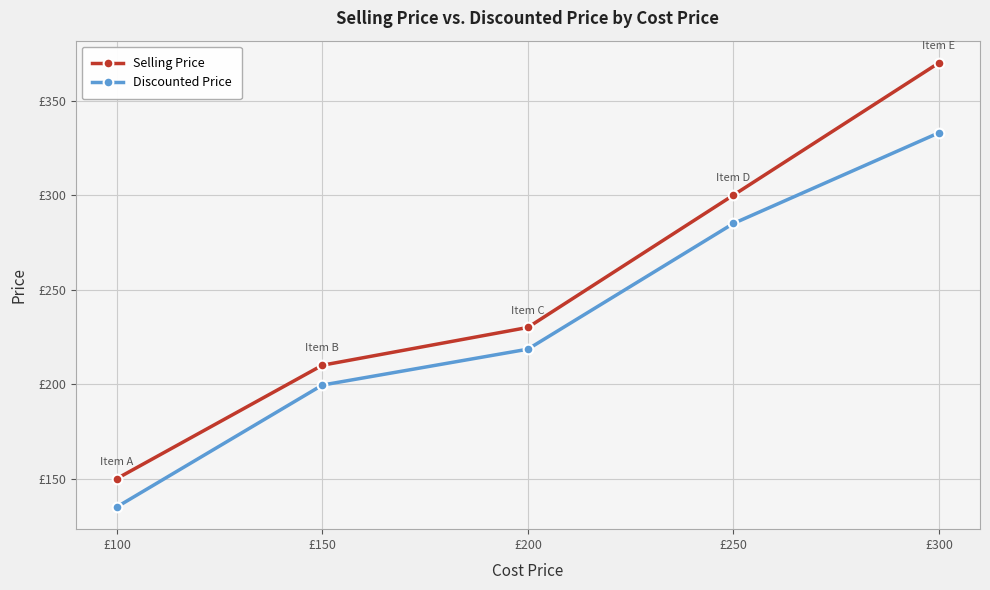

Is this an area chart (filled region under the line)?

No